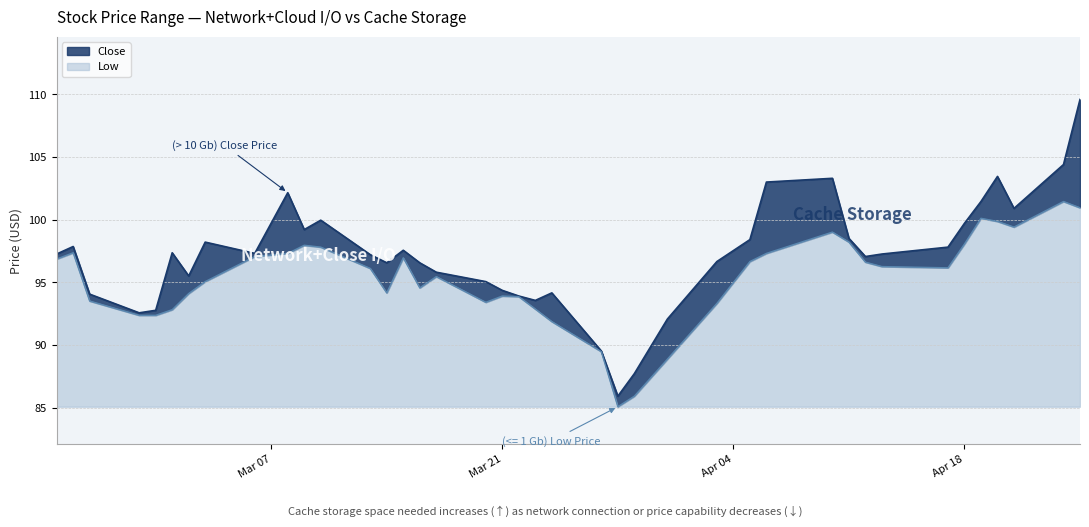

What is the difference between the highest and lowest values at 2023-03-03?

3.2